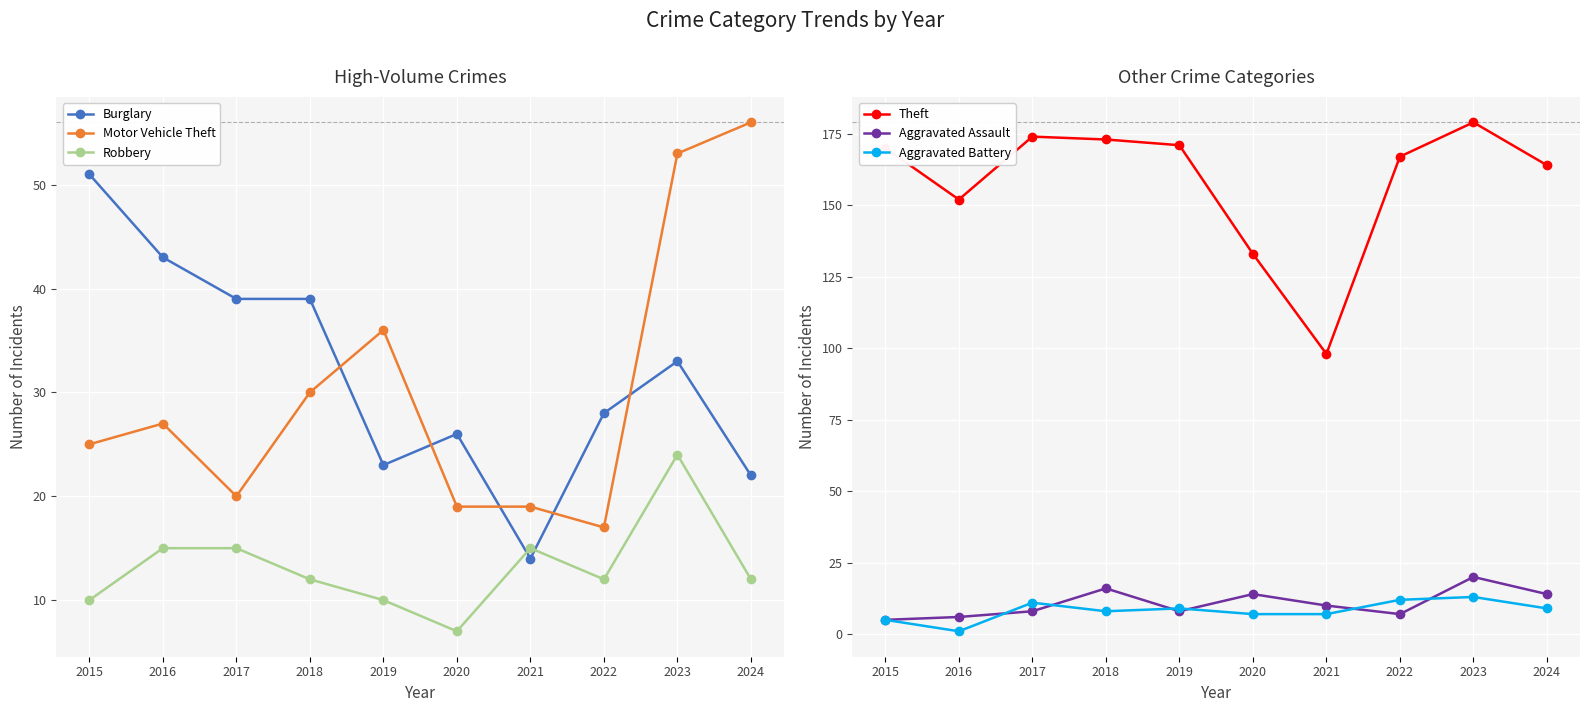

Which series has the largest total across all categories?

Theft